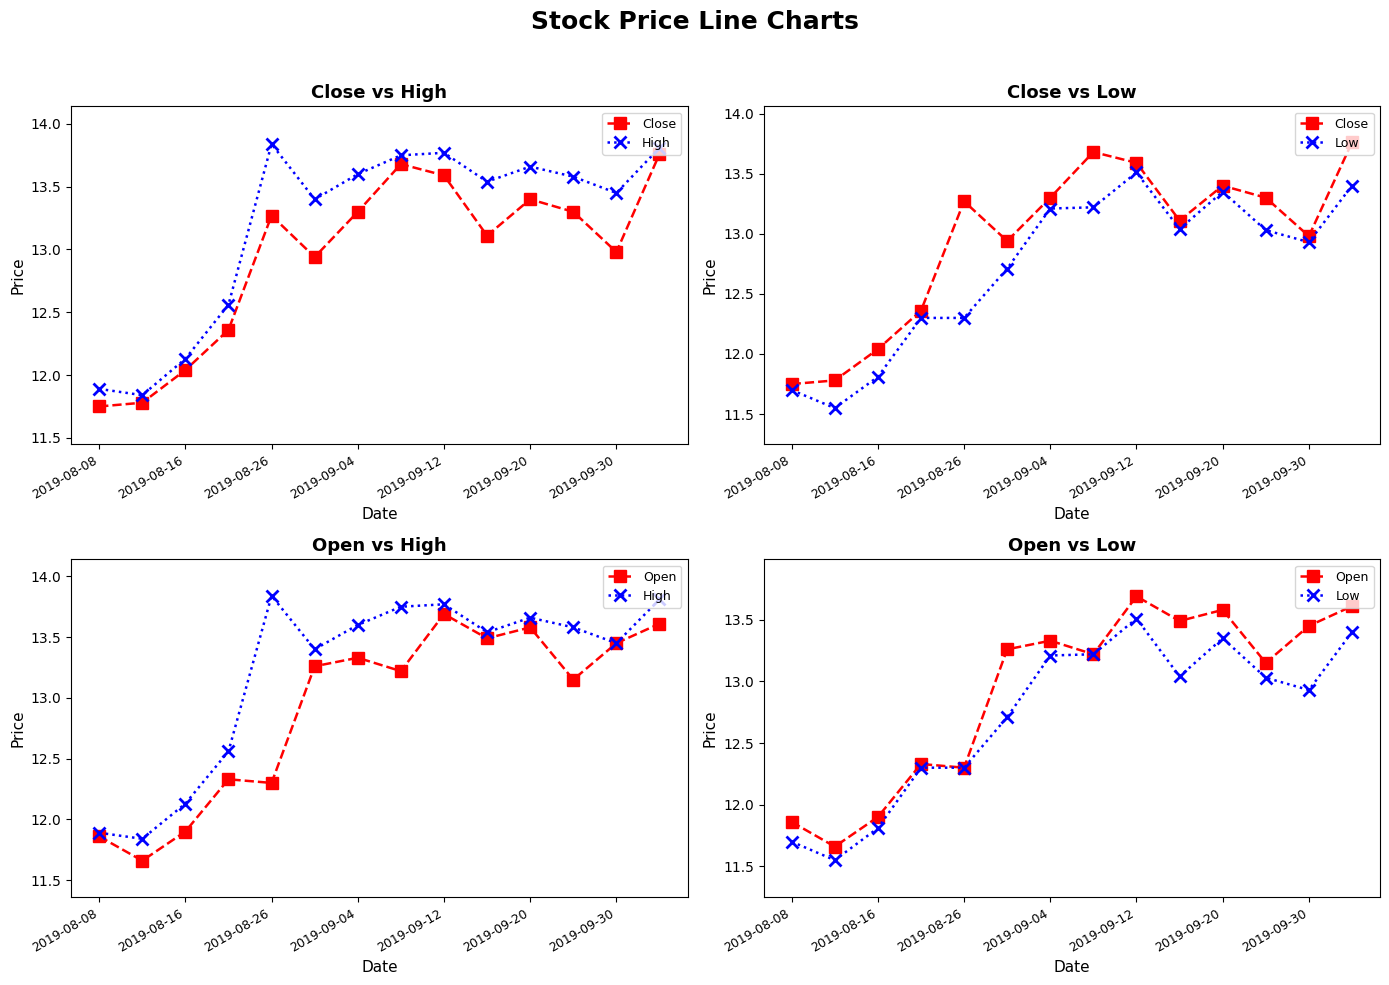

Which series changed the most between 2019-08-08 and 2019-08-26?

High